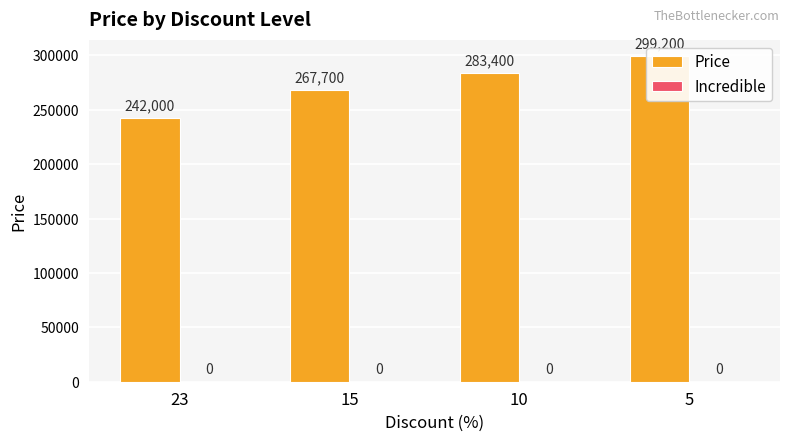

Reading right to left, list all the values displayed in this chart.

Price: 5=299200	10=283400	15=267700	23=242000
Incredible: 5=0	10=0	15=0	23=0